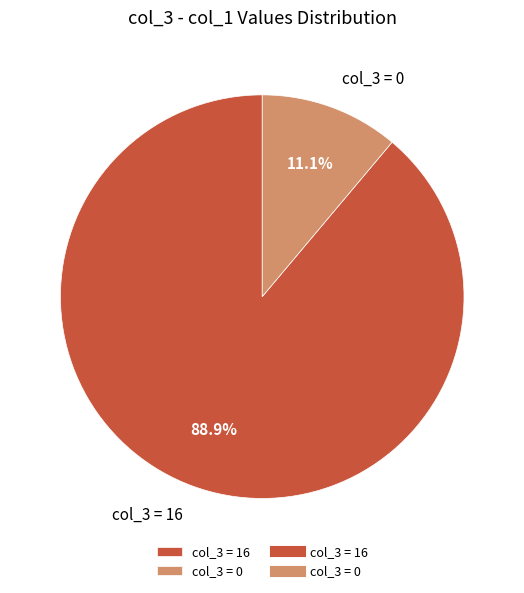

Which slice is the largest?

col_3 = 16